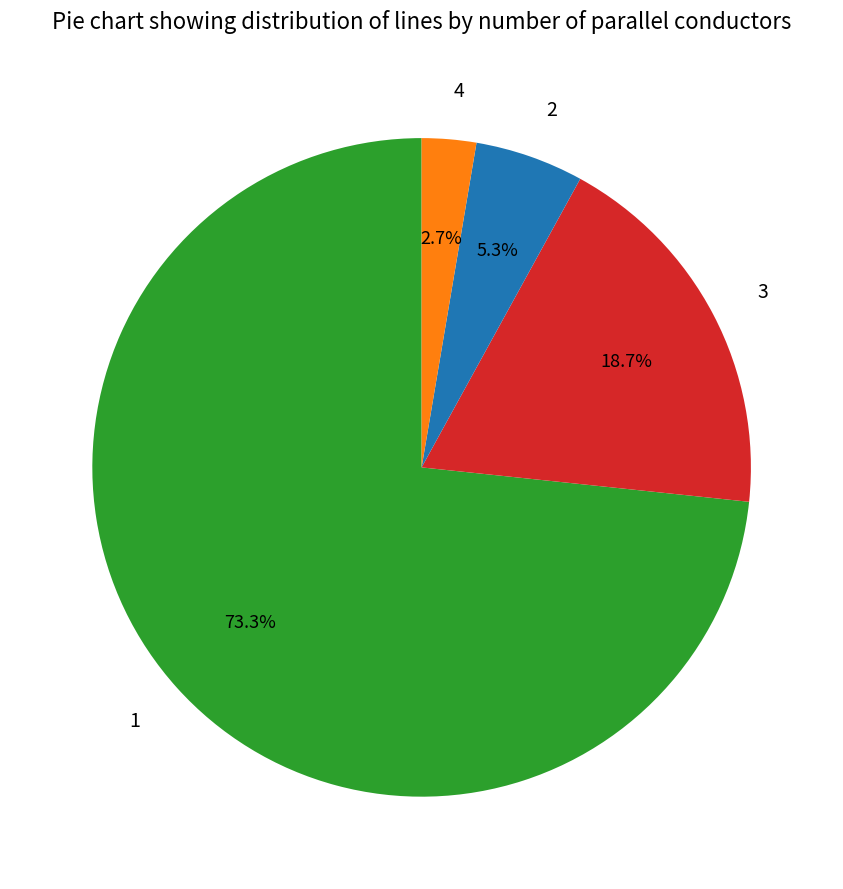

To the nearest percent, what is the average slice percentage?

25%